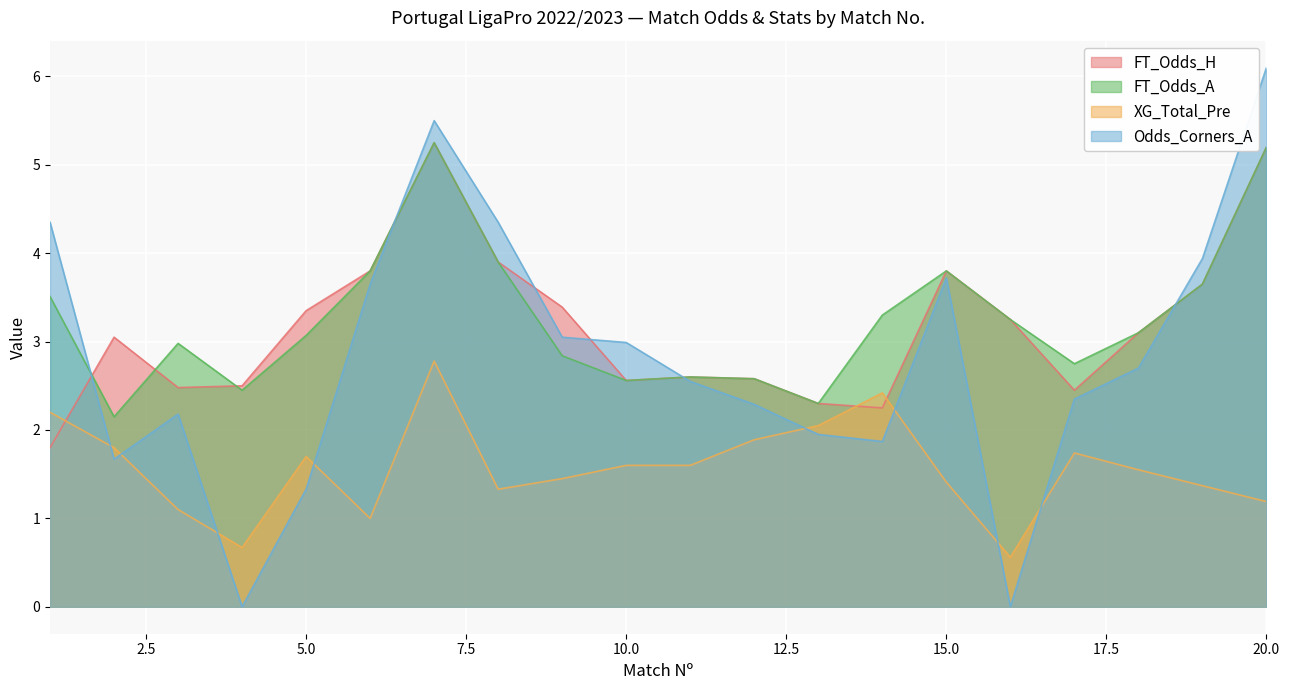

Which series has the largest range (max minus min)?

Odds_Corners_A